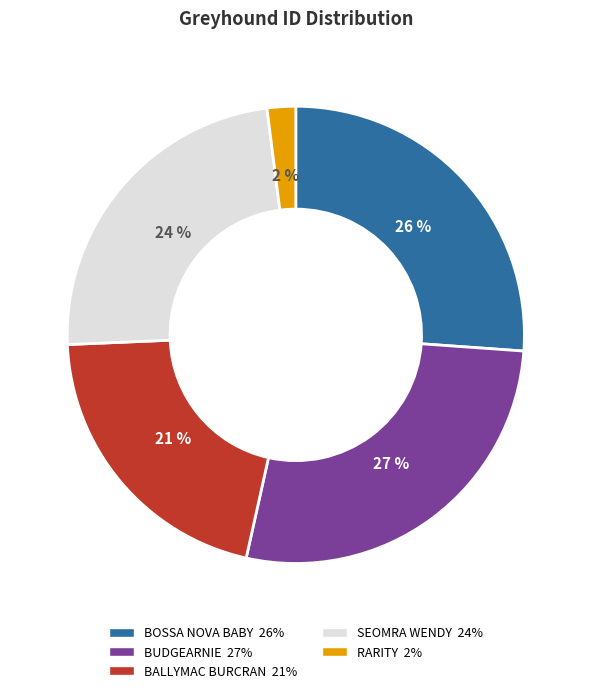

How many slices are in this pie chart?

5